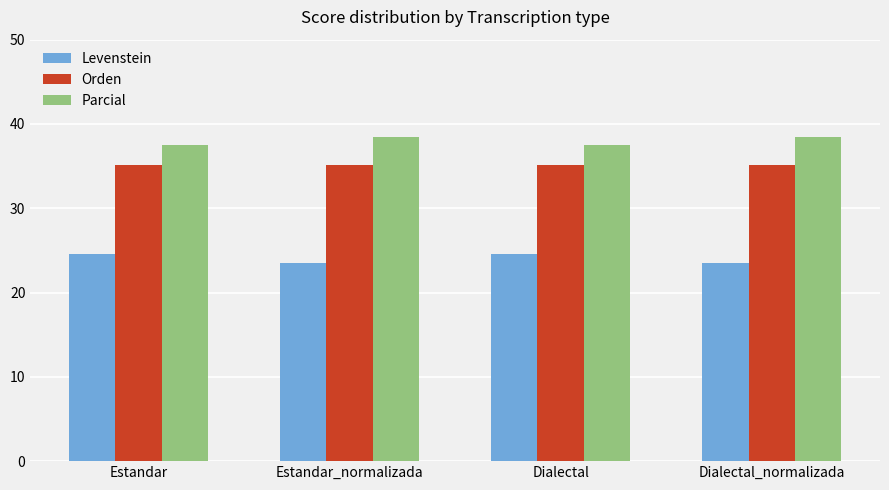

List the series in order of their peak value, lowest first.

Levenstein, Orden, Parcial